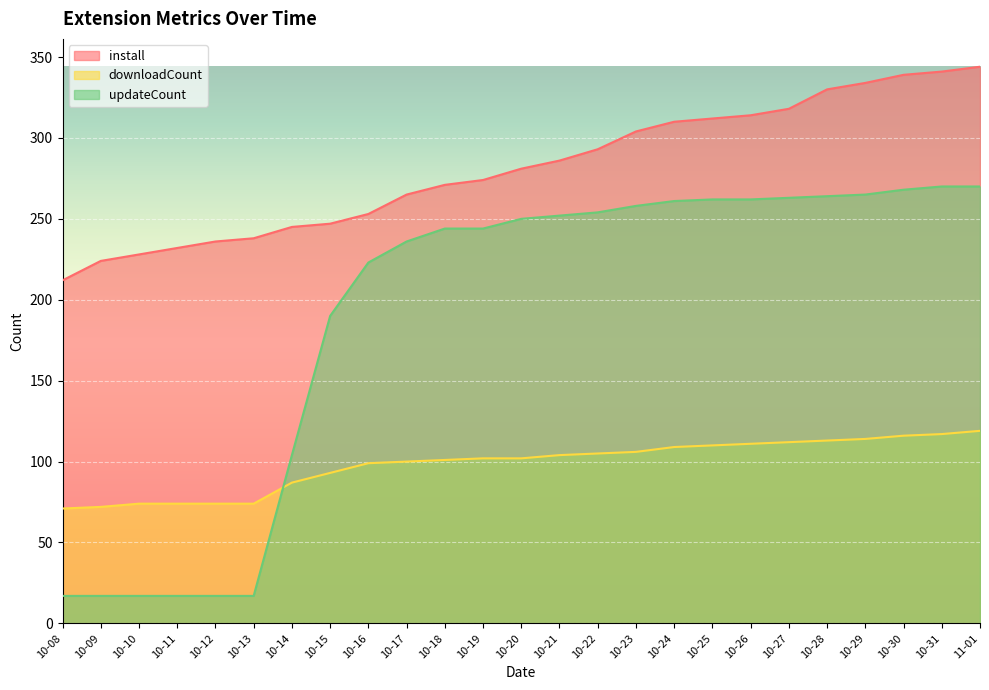

Reading left to right, list all the values displayed in this chart.

install: 10-08=212	10-09=224	10-10=228	10-11=232	10-12=236	10-13=238	10-14=245	10-15=247	10-16=253	10-17=265	10-18=271	10-19=274	10-20=281	10-21=286	10-22=293	10-23=304	10-24=310	10-25=312	10-26=314	10-27=318	10-28=330	10-29=334	10-30=339	10-31=341	11-01=344
downloadCount: 10-08=71	10-09=72	10-10=74	10-11=74	10-12=74	10-13=74	10-14=87	10-15=93	10-16=99	10-17=100	10-18=101	10-19=102	10-20=102	10-21=104	10-22=105	10-23=106	10-24=109	10-25=110	10-26=111	10-27=112	10-28=113	10-29=114	10-30=116	10-31=117	11-01=119
updateCount: 10-08=17	10-09=17	10-10=17	10-11=17	10-12=17	10-13=17	10-14=104	10-15=190	10-16=223	10-17=236	10-18=244	10-19=244	10-20=250	10-21=252	10-22=254	10-23=258	10-24=261	10-25=262	10-26=262	10-27=263	10-28=264	10-29=265	10-30=268	10-31=270	11-01=270